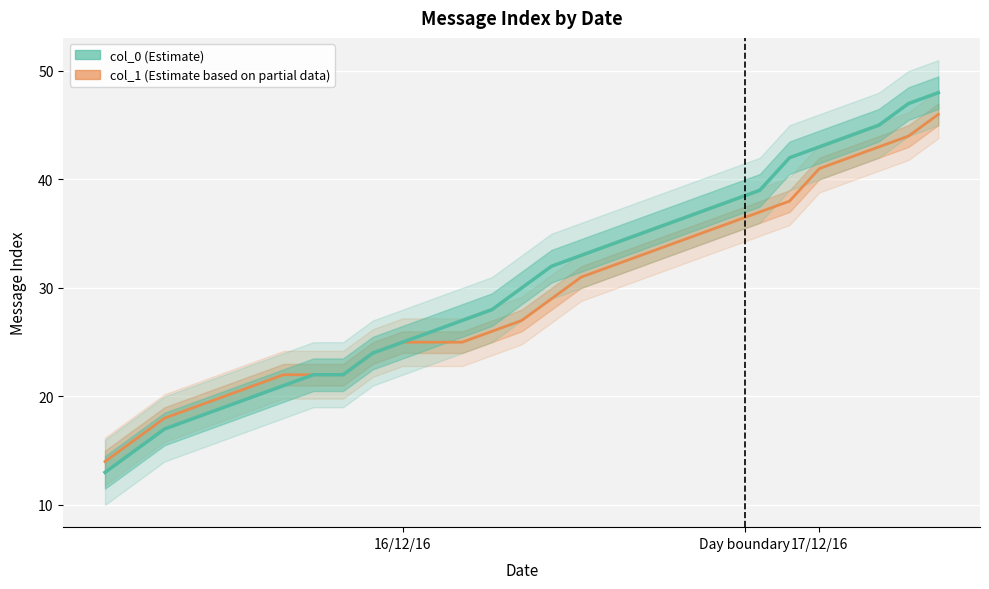

Is this an area chart (filled region under the line)?

No